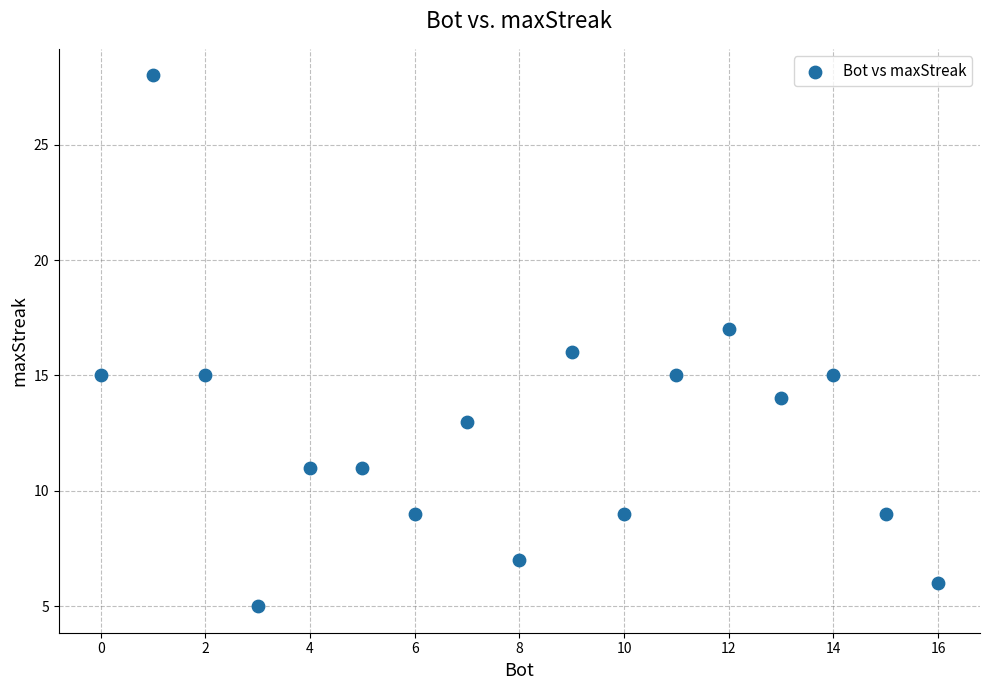

What is the range of X values (max minus min)?

16